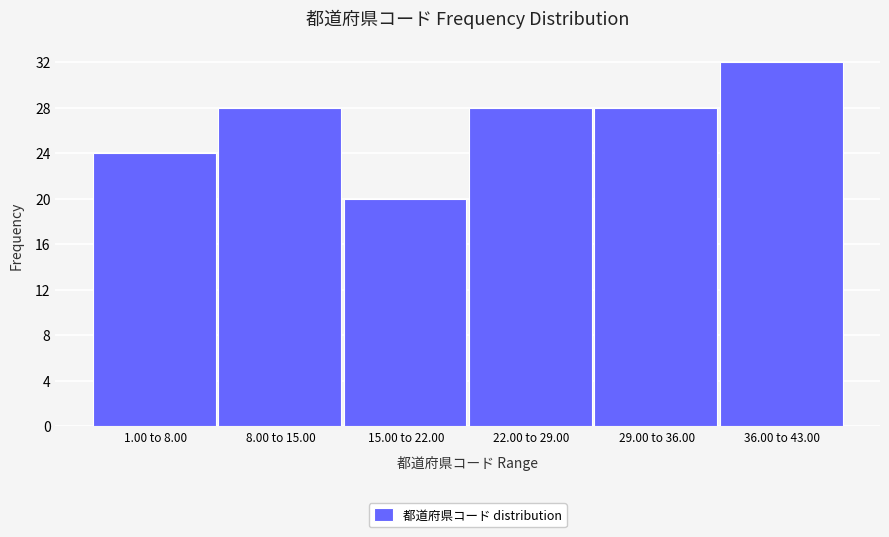

Reading right to left, extract all data points from this chart.

36.00 to 43.00=32	29.00 to 36.00=28	22.00 to 29.00=28	15.00 to 22.00=20	8.00 to 15.00=28	1.00 to 8.00=24